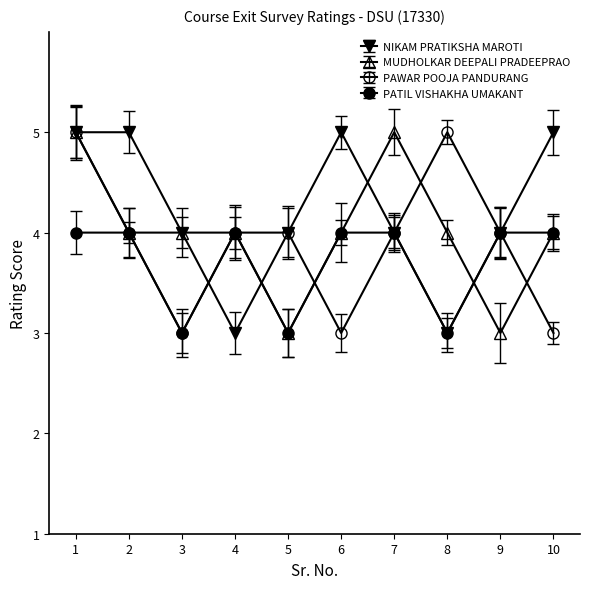

How many PATIL VISHAKHA UMAKANT values are between 3 and 4?

10